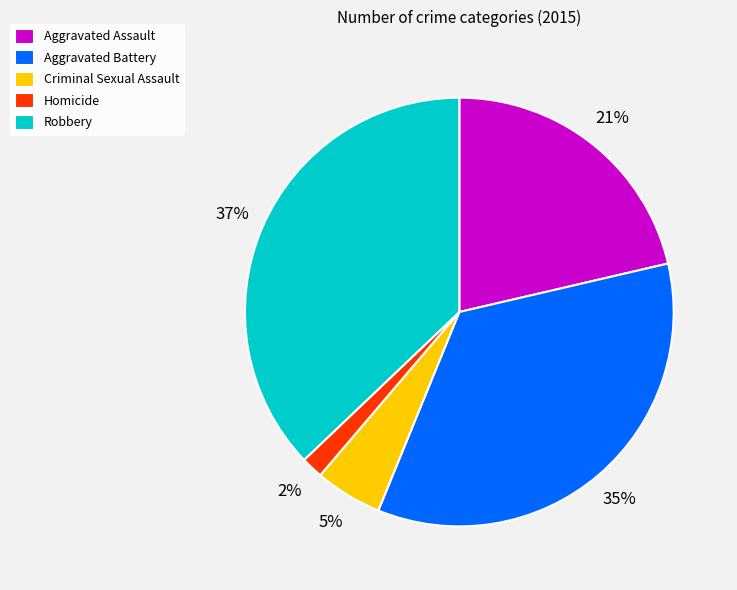

How many segments does this pie chart have?

5